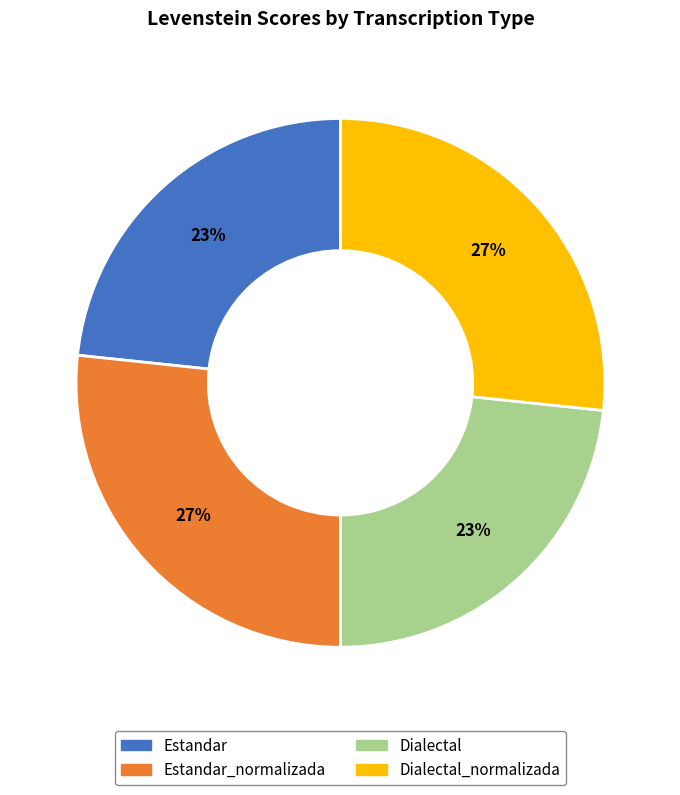

Does any single category account for the majority?

No